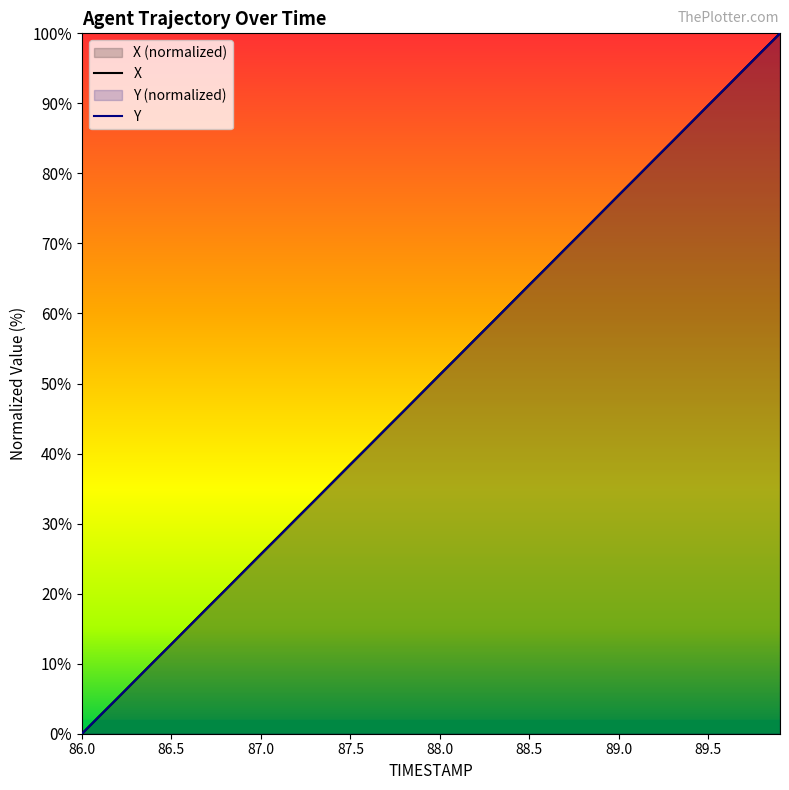

List the series in order of their peak value, lowest first.

X, Y